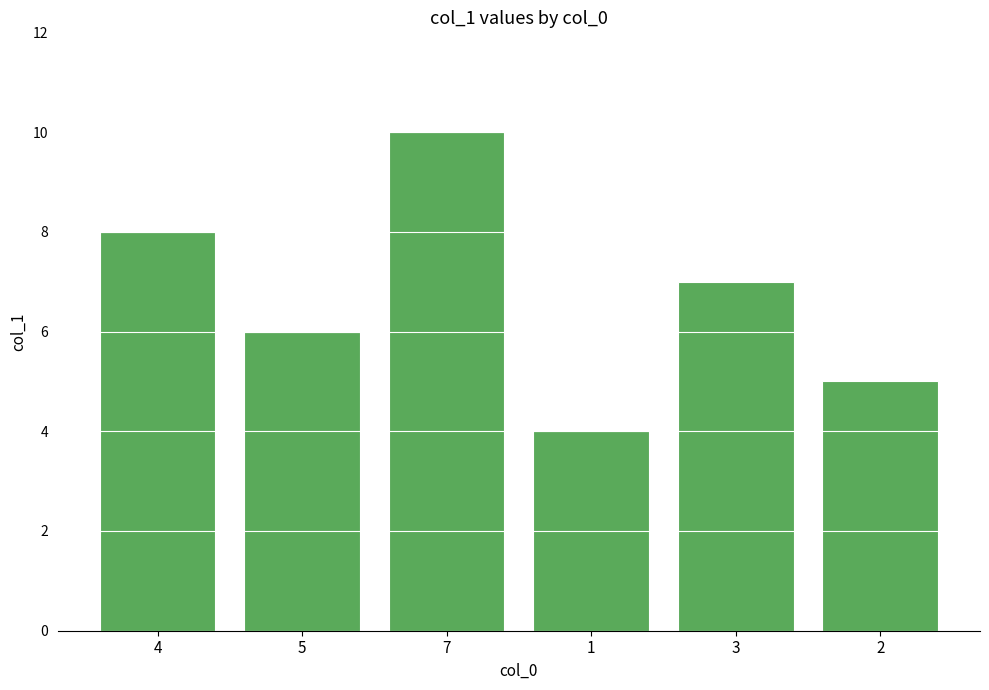

Which label corresponds to the smallest value in the chart?

1